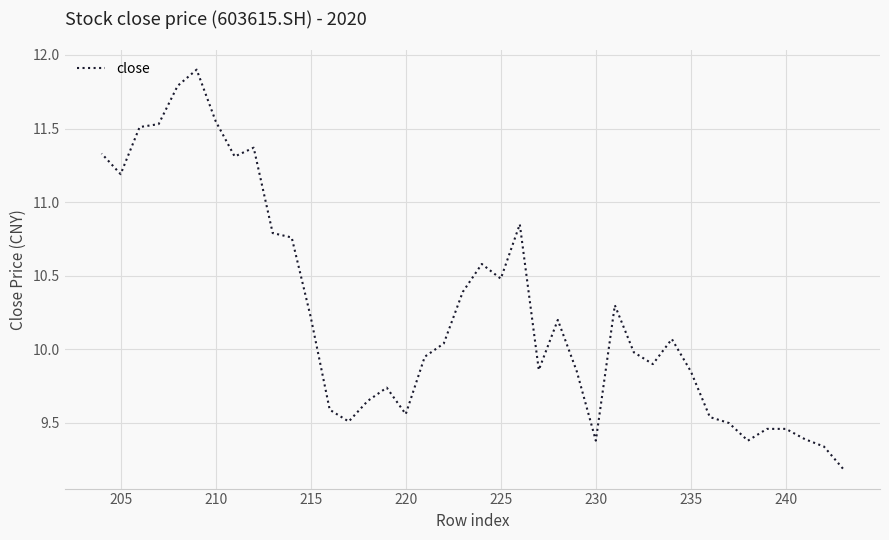

What is the difference between the second highest and minimum values?

2.6